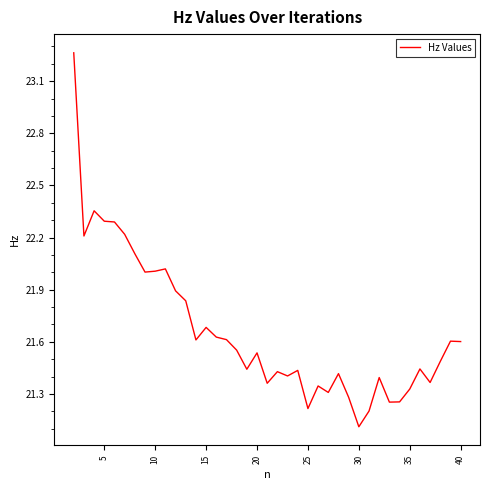

What is the smallest value displayed?

21.1